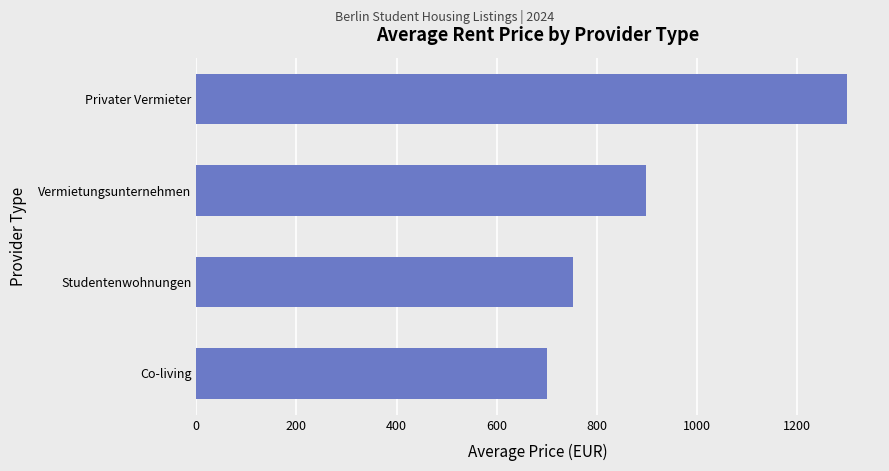

At which label is the value closest to 1000?

Vermietungsunternehmen